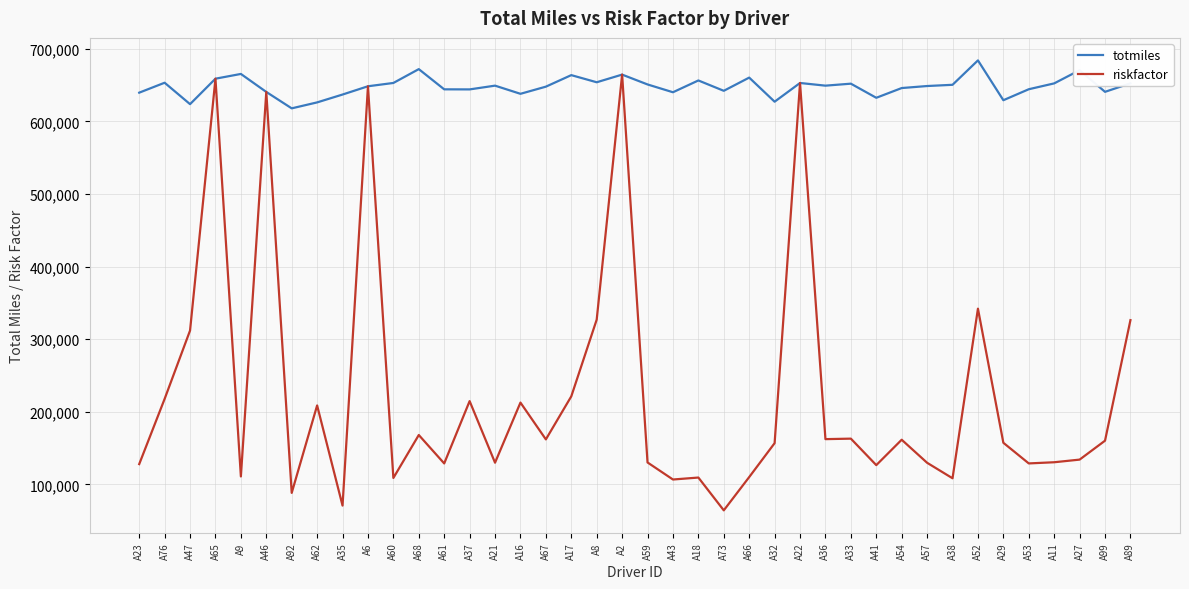

Which series has the largest total across all categories?

totmiles